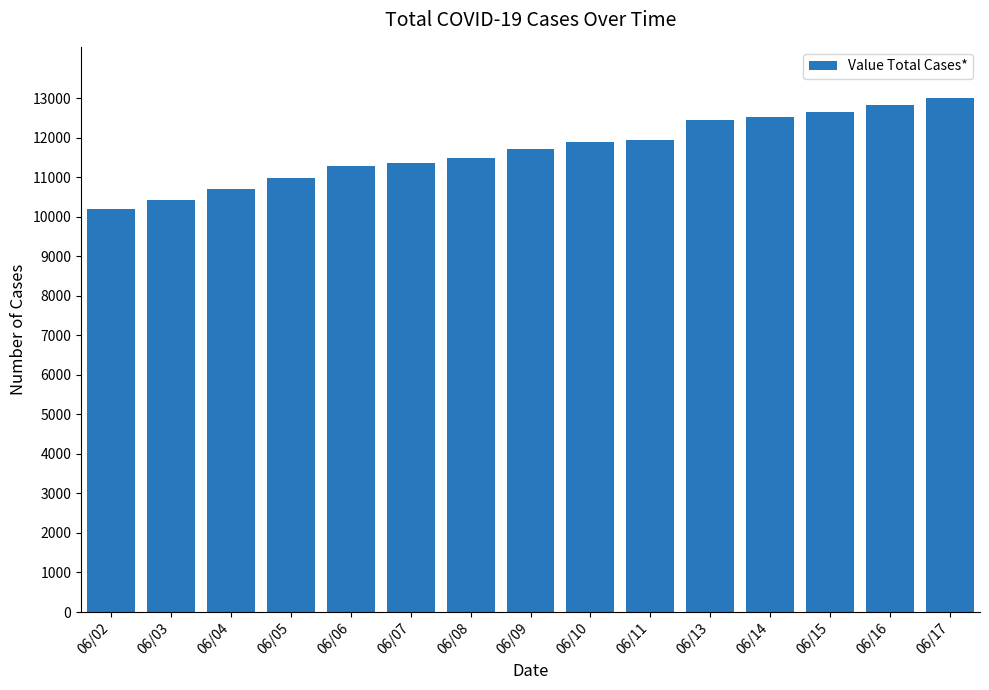

What is the sum of all values?

175377